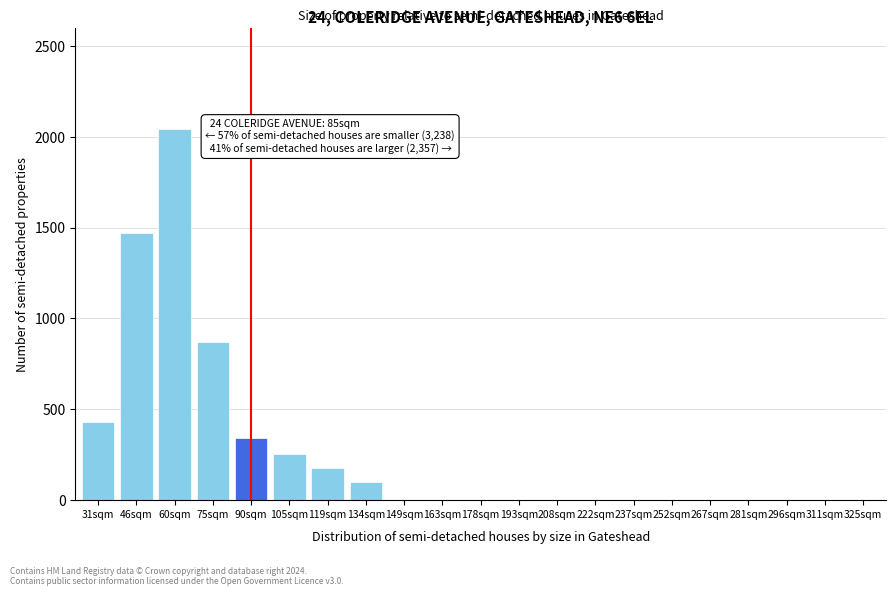

Reading right to left, transcribe all the data shown in this chart.

325sqm=0	311sqm=0	296sqm=0	281sqm=0	267sqm=0	252sqm=0	237sqm=0	222sqm=0	208sqm=0	193sqm=0	178sqm=0	163sqm=0	149sqm=0	134sqm=98	119sqm=178	105sqm=253	90sqm=341	75sqm=872	60sqm=2043	46sqm=1468	31sqm=432